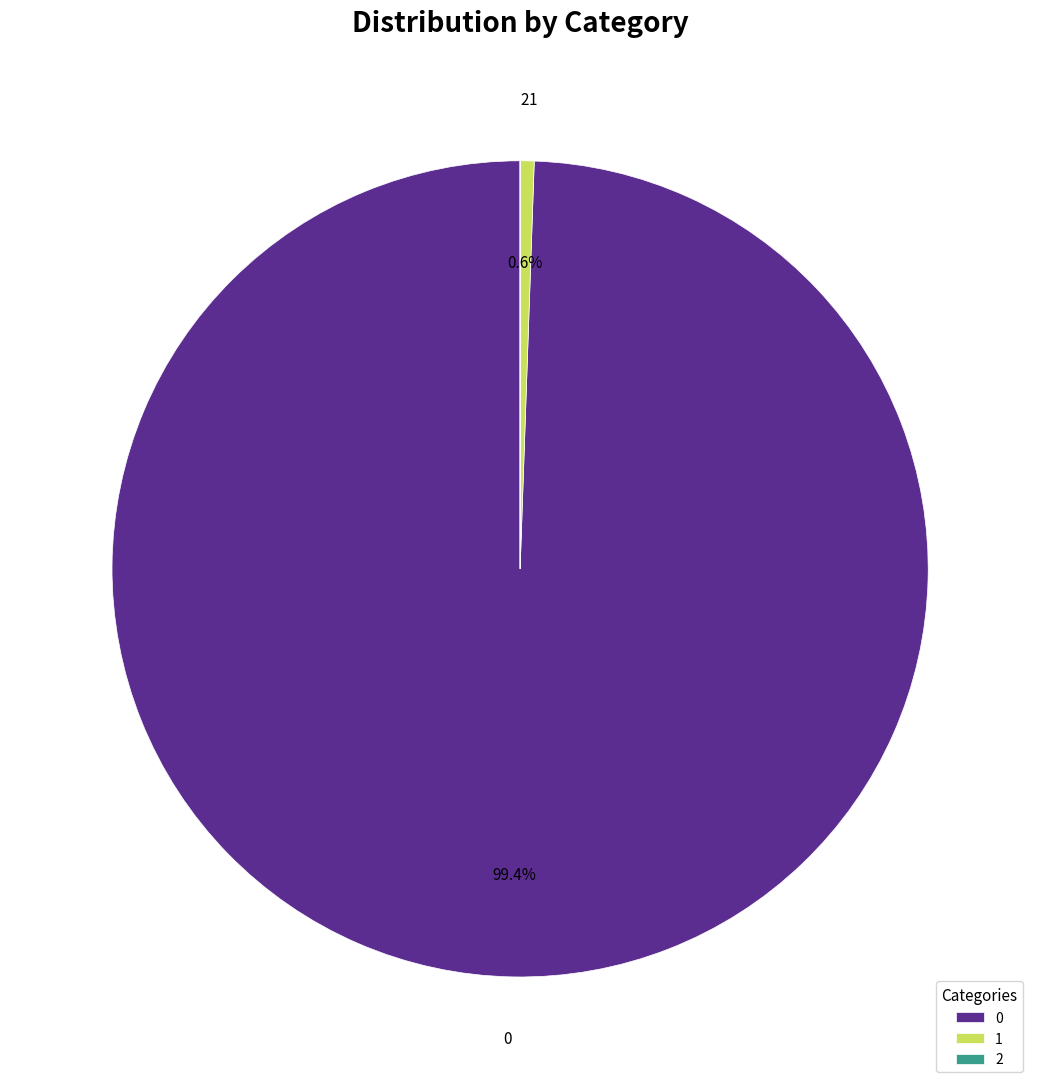

Do 0 and 1 together represent more than half of the pie?

Yes